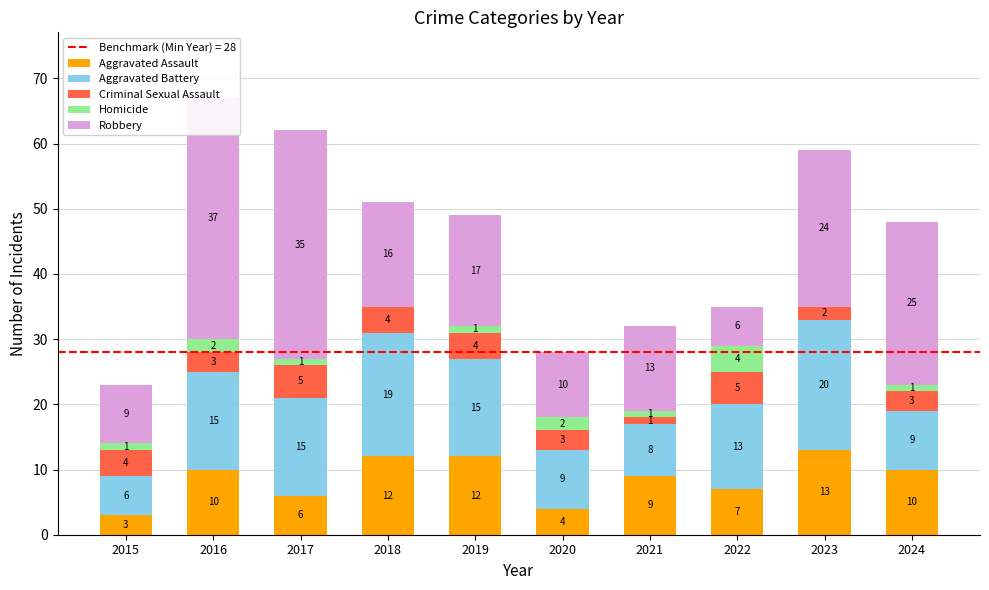

How many bars are there in each group?

5